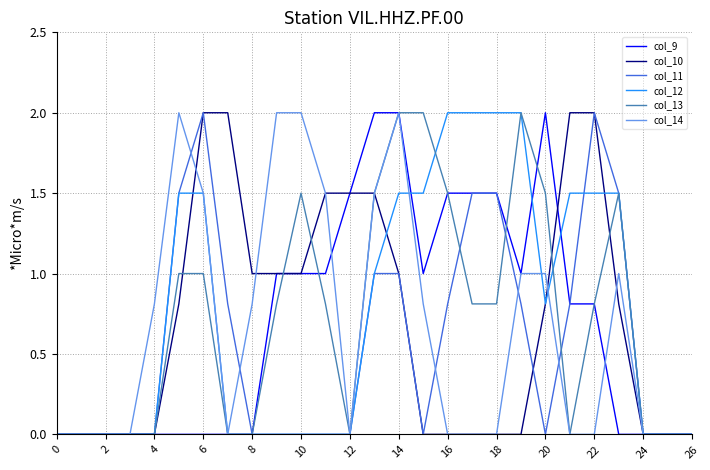

What is the maximum value shown in the chart?

2.0